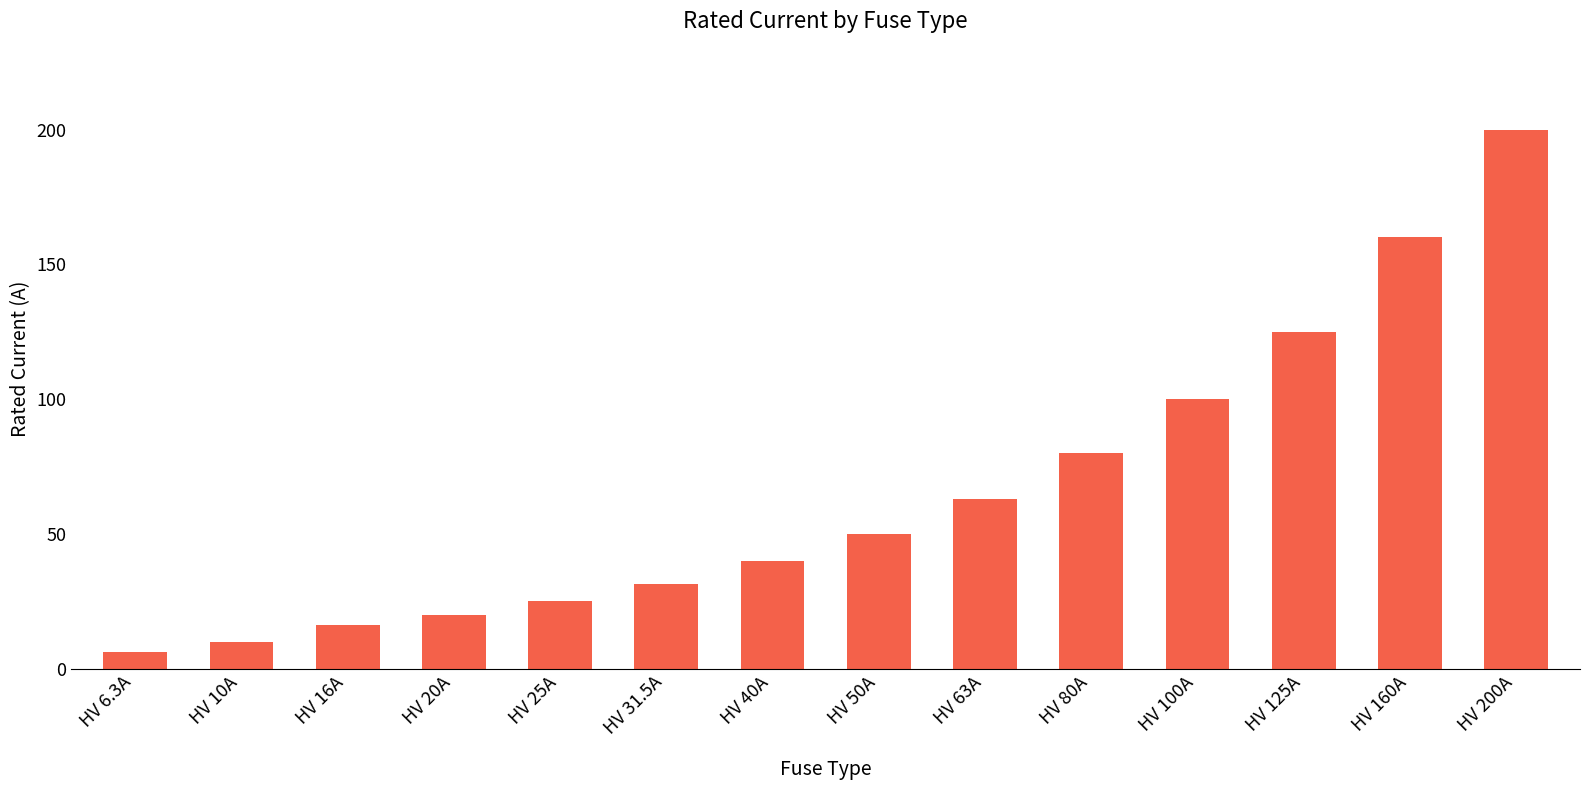

What is the maximum value shown in the chart?

200.0